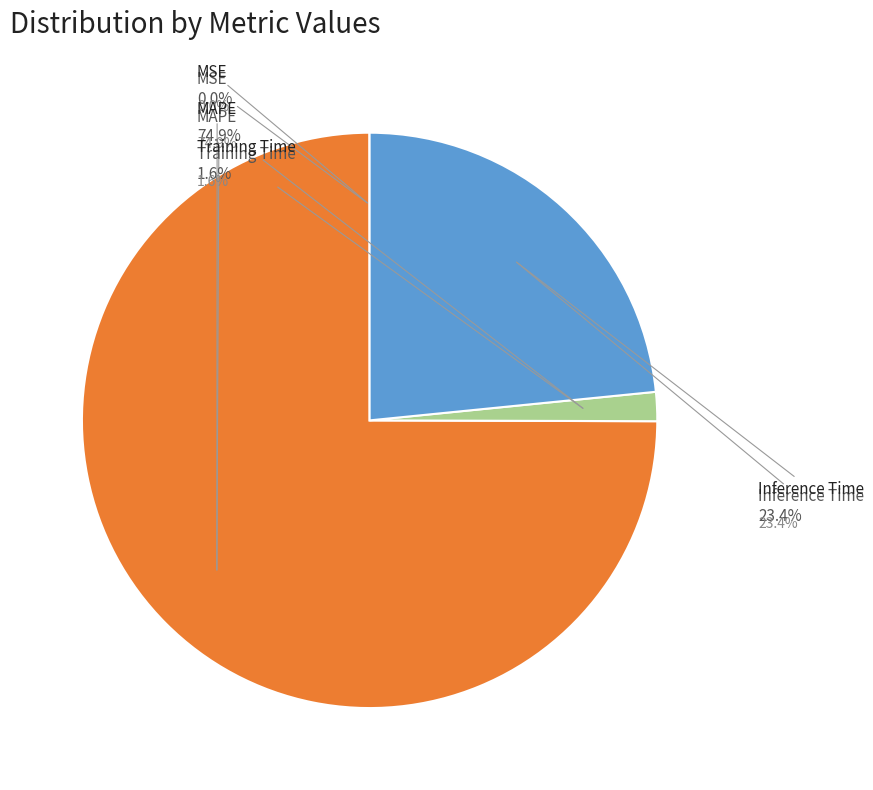

Which slice is the largest?

MAPE